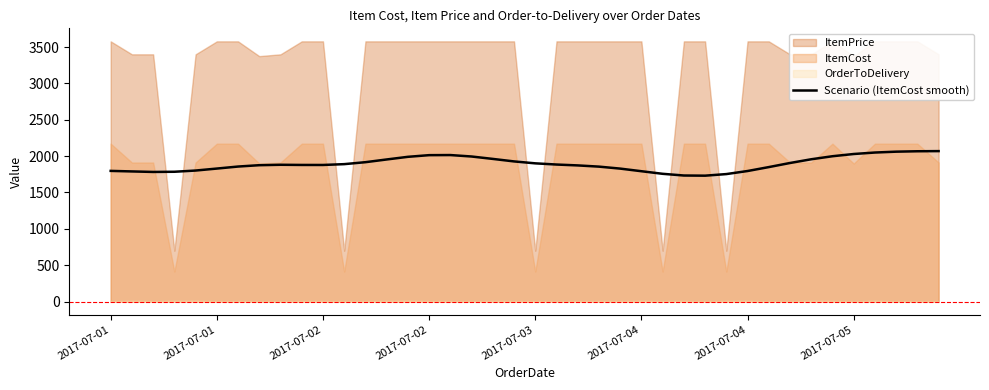

What is the difference between the maximum and minimum values?

337.8